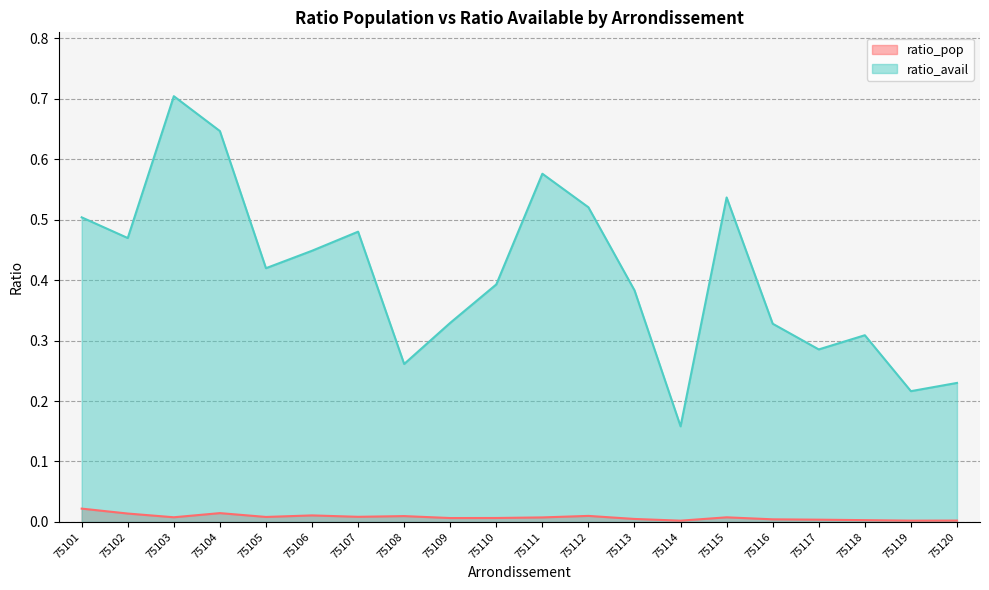

Rank the series by their maximum value, from highest to lowest.

ratio_avail, ratio_pop